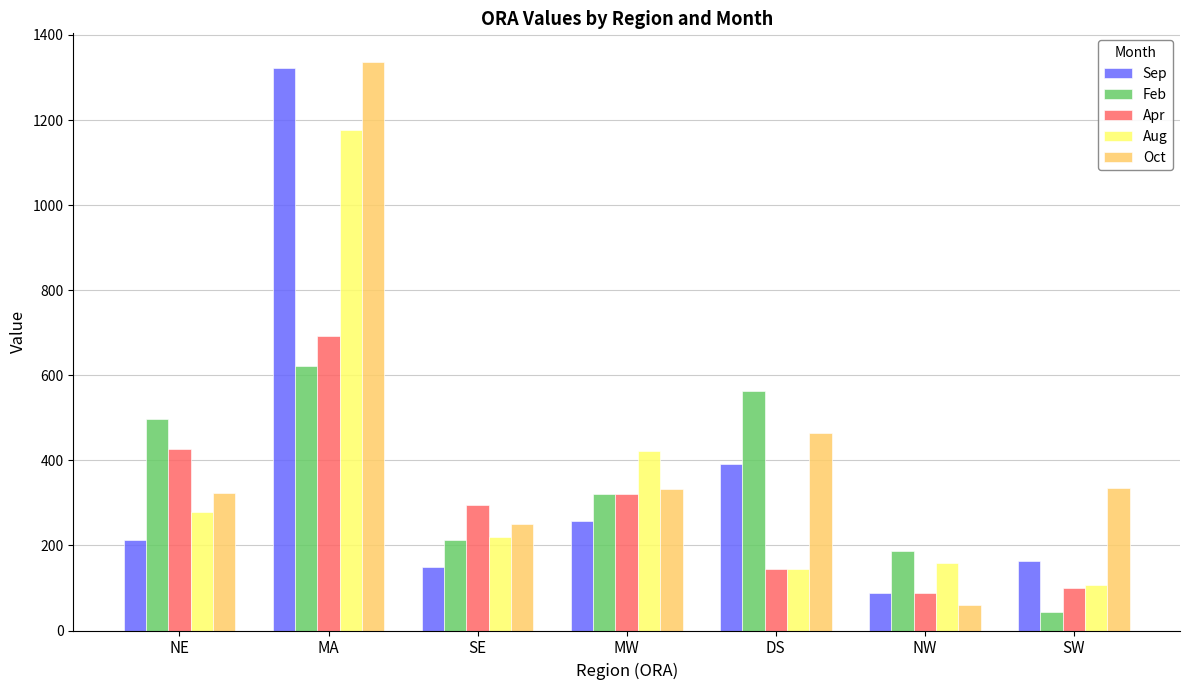

Between MW and SW, which series saw the biggest shift?

Aug